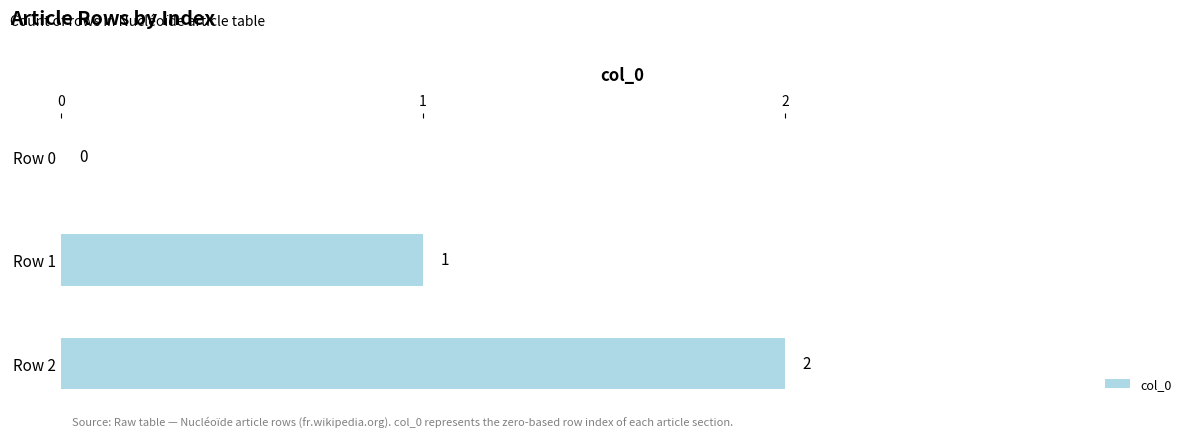

Is it true that the value at Row 1 is 0?

False